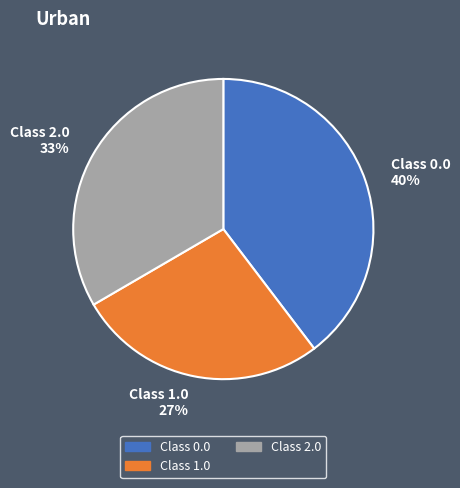

Which slice is the smallest?

Class 1.0